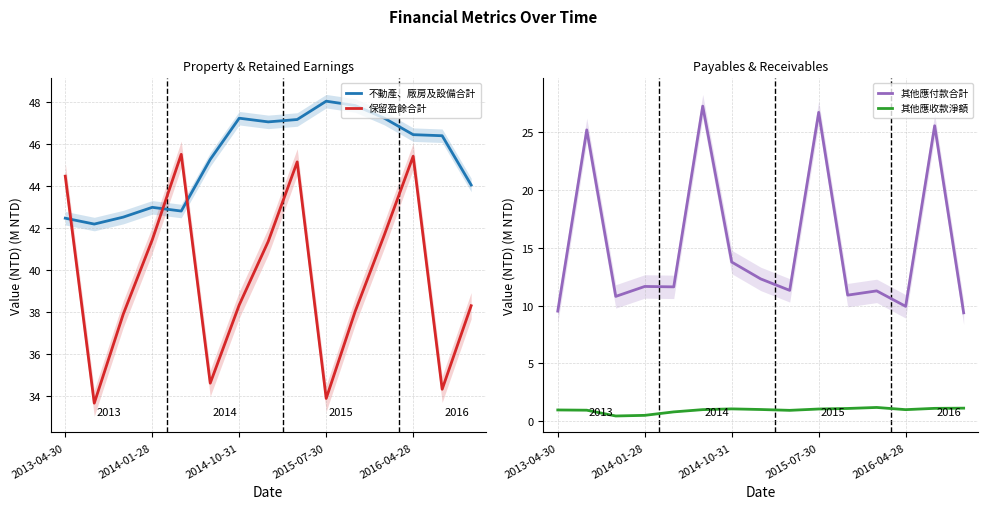

What are all the series names shown in the legend?

不動產、廠房及設備合計, 保留盈餘合計, 其他應付款合計, 其他應收款淨額